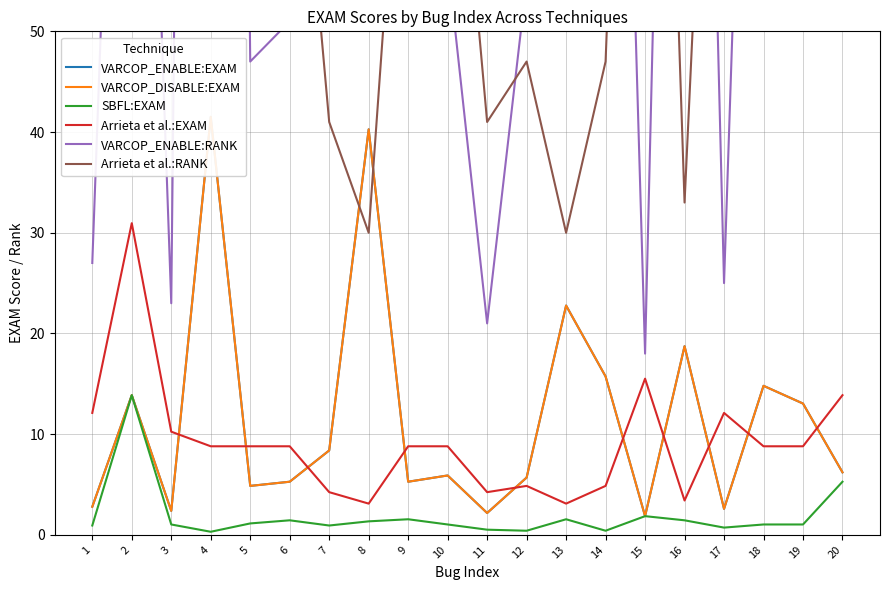

True or false: SBFL:EXAM and VARCOP_ENABLE:EXAM cross at least once.

False